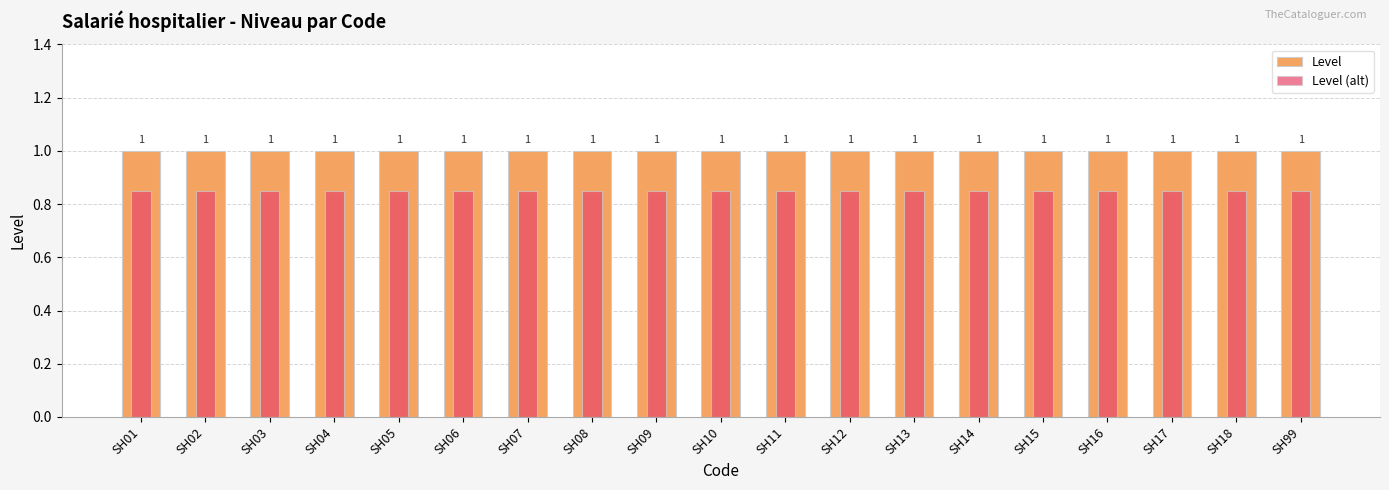

At which label is Level (alt) closest to 0?

SH01